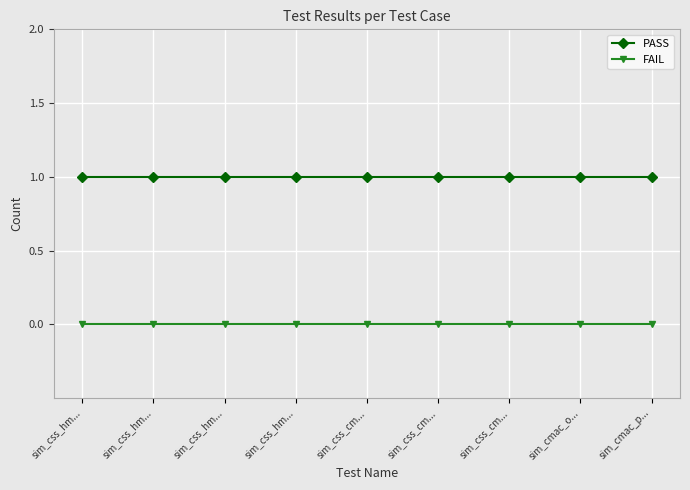

What are all the series names shown in the legend?

PASS, FAIL